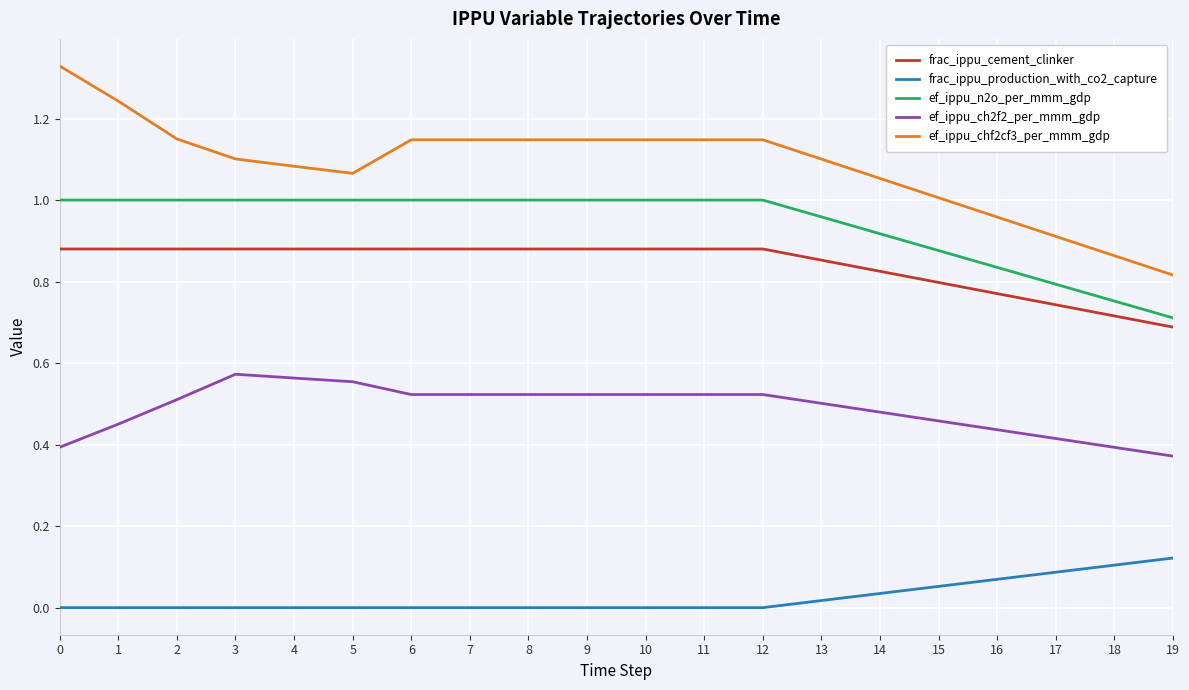

At 7, list the series in order from largest to smallest.

ef_ippu_chf2cf3_per_mmm_gdp, ef_ippu_n2o_per_mmm_gdp, frac_ippu_cement_clinker, ef_ippu_ch2f2_per_mmm_gdp, frac_ippu_production_with_co2_capture